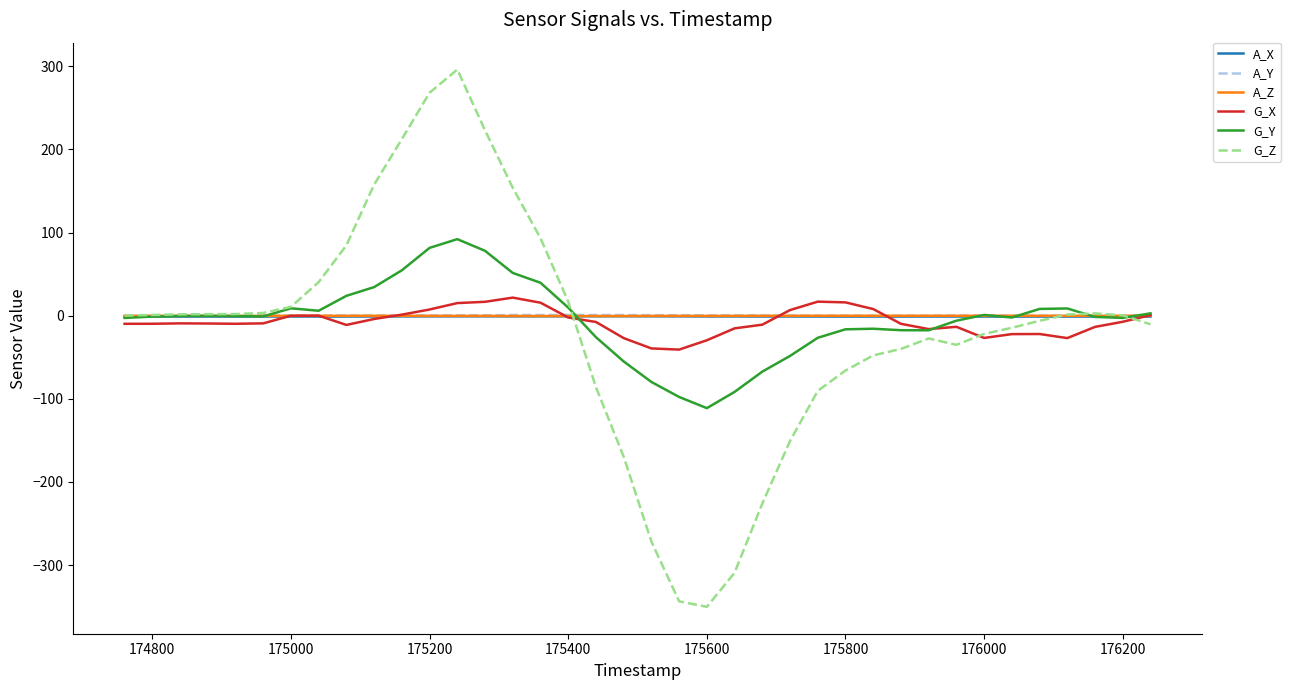

Does the chart have visible grid lines?

No